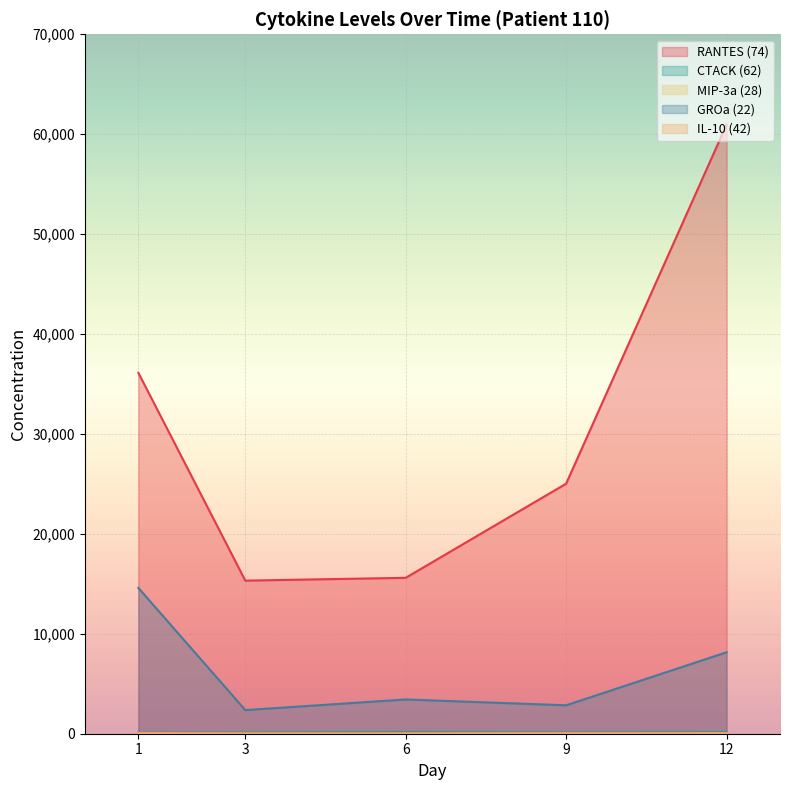

Rank the categories by CTACK (62) value from lowest to highest.

1, 3, 9, 12, 6